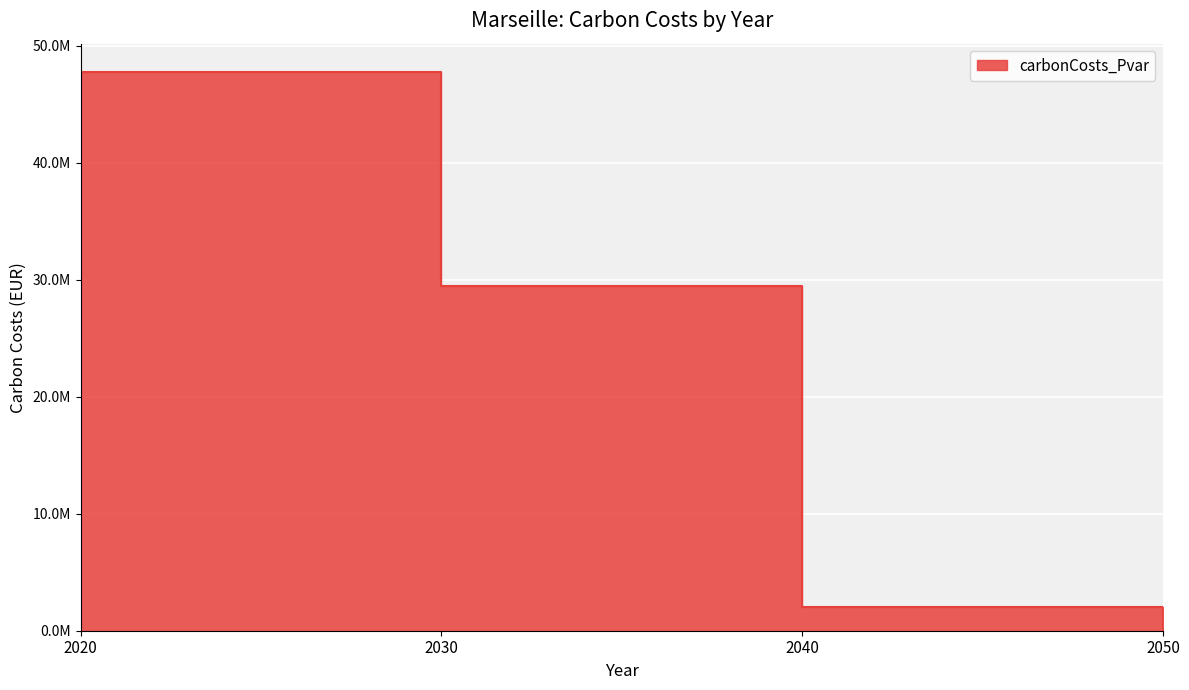

Where is the data nearest to the value 23909170?

2030